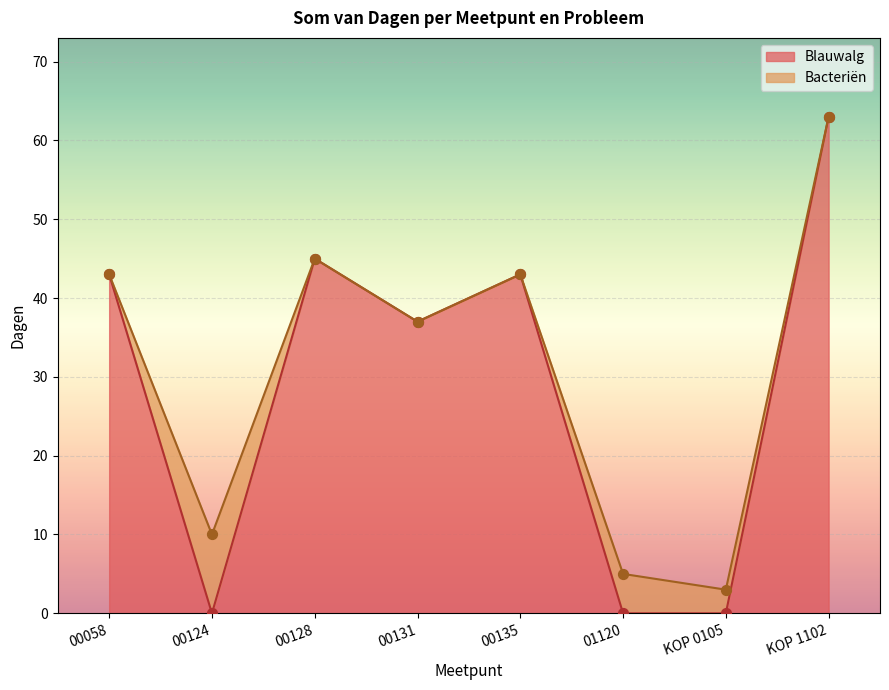

Approximately how many times larger is the value at 00058 compared to KOP 1102?

0.7